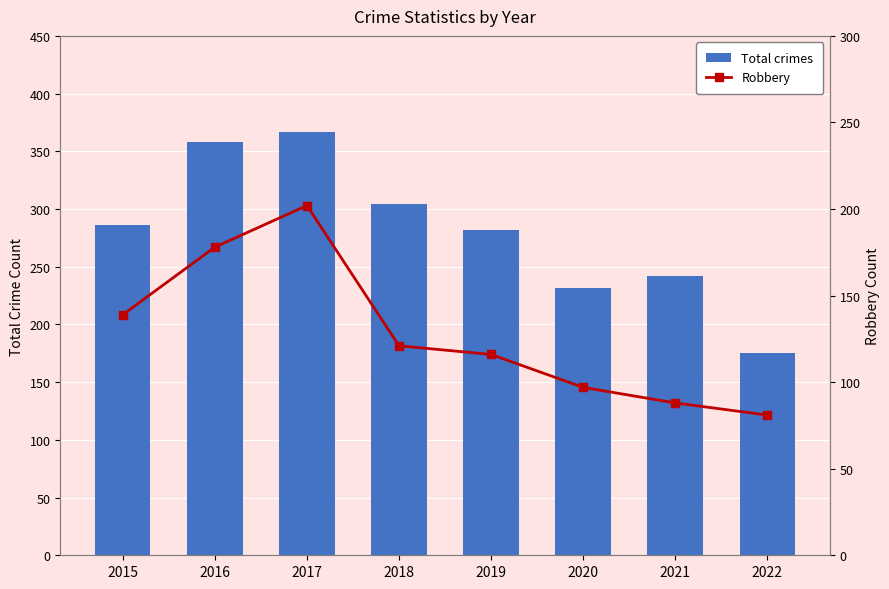

At which label does Total crimes first exceed 286?

2016